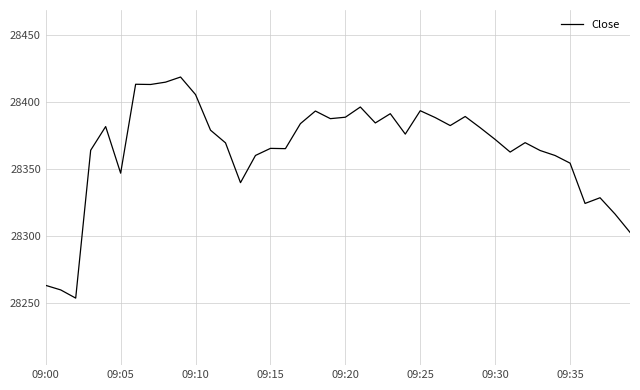

What is the maximum value shown in the chart?

28418.9